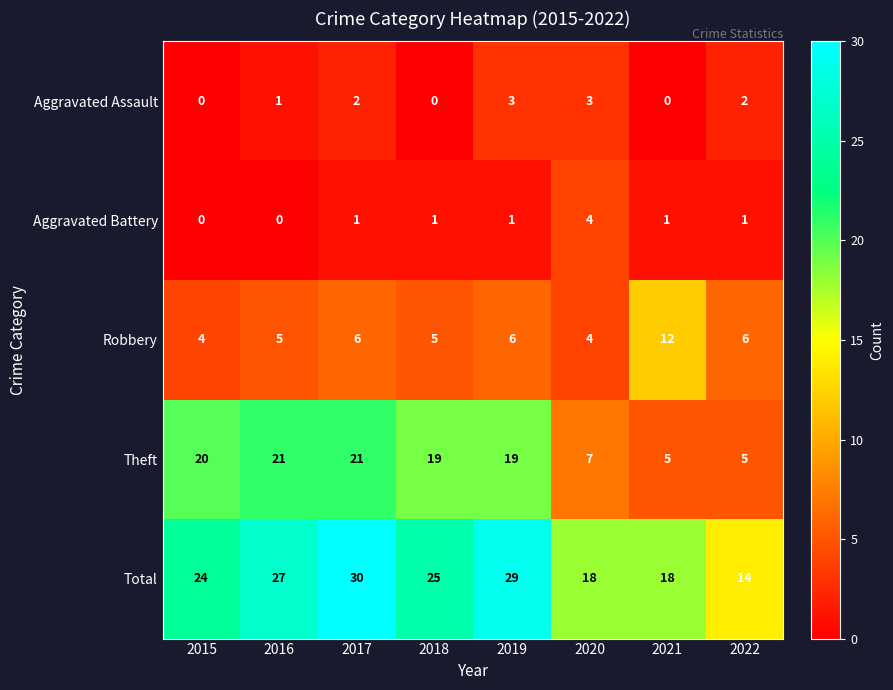

At which label does Robbery reach its peak?

2021